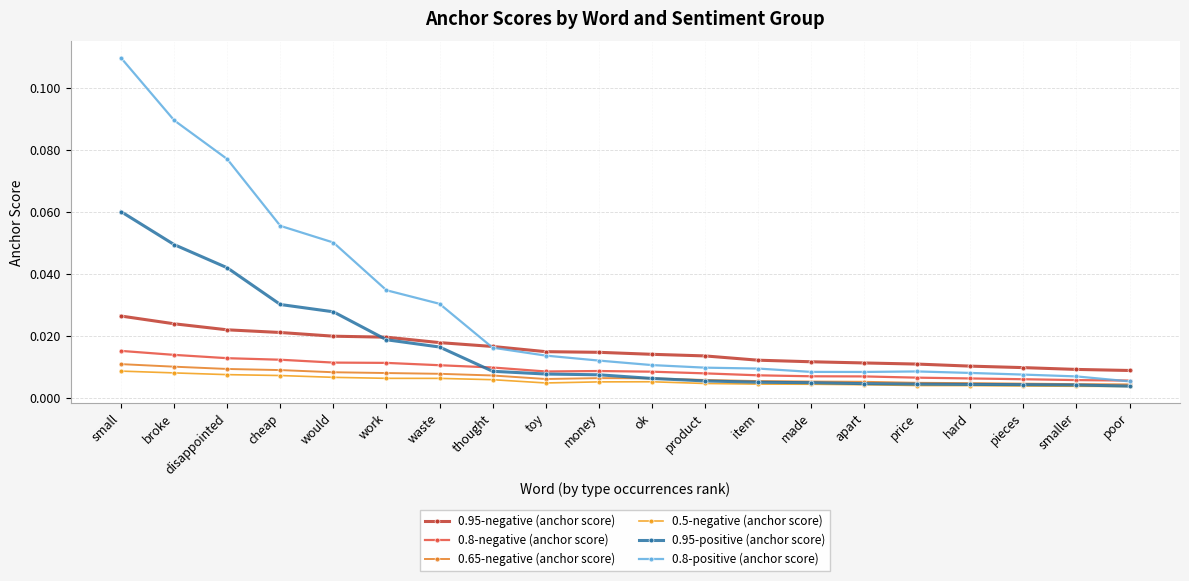

Reading left to right, extract all data points from this chart.

0.95-negative (anchor score): 0.0	0.0	0.0	0.0	0.0	0.0	0.0	0.0	0.0	0.0	0.0	0.0	0.0	0.0	0.0	0.0	0.0	0.0	0.0	0.0
0.8-negative (anchor score): 0.0	0.0	0.0	0.0	0.0	0.0	0.0	0.0	0.0	0.0	0.0	0.0	0.0	0.0	0.0	0.0	0.0	0.0	0.0	0.0
0.65-negative (anchor score): 0.0	0.0	0.0	0.0	0.0	0.0	0.0	0.0	0.0	0.0	0.0	0.0	0.0	0.0	0.0	0.0	0.0	0.0	0.0	0.0
0.5-negative (anchor score): 0.0	0.0	0.0	0.0	0.0	0.0	0.0	0.0	0.0	0.0	0.0	0.0	0.0	0.0	0.0	0.0	0.0	0.0	0.0	0.0
0.95-positive (anchor score): 0.1	0.0	0.0	0.0	0.0	0.0	0.0	0.0	0.0	0.0	0.0	0.0	0.0	0.0	0.0	0.0	0.0	0.0	0.0	0.0
0.8-positive (anchor score): 0.1	0.1	0.1	0.1	0.1	0.0	0.0	0.0	0.0	0.0	0.0	0.0	0.0	0.0	0.0	0.0	0.0	0.0	0.0	0.0